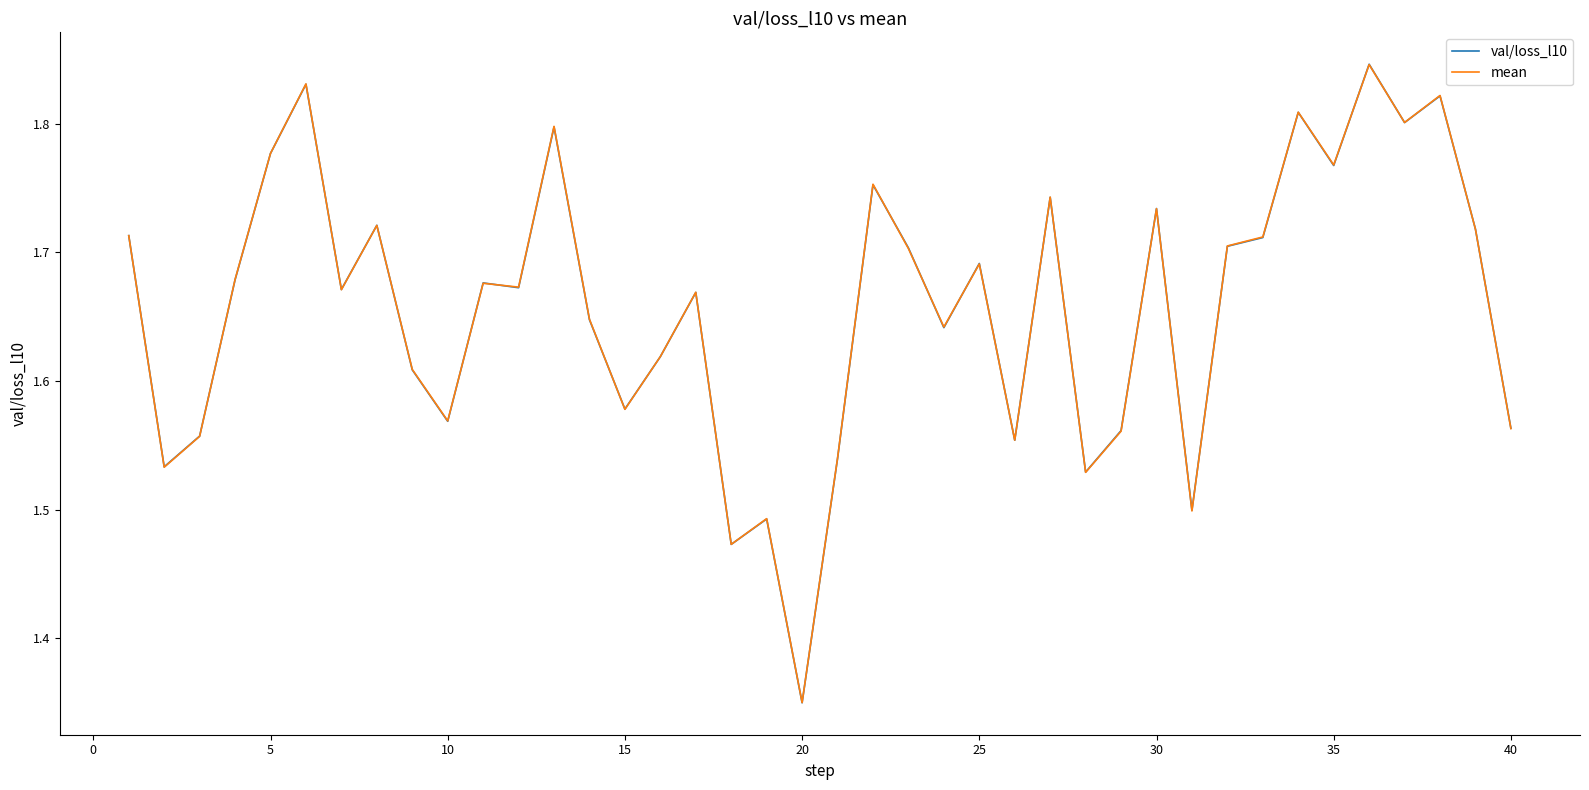

True or false: val/loss_l10 and mean cross at least once.

True